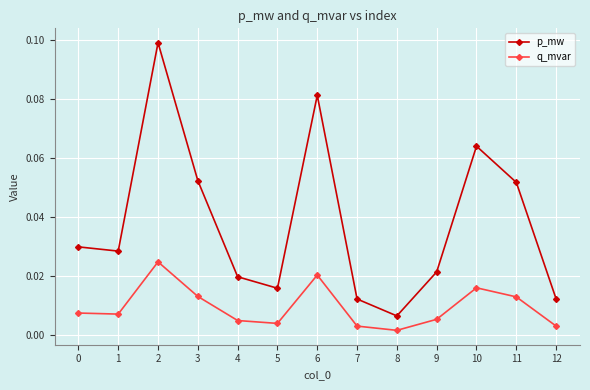

True or false: q_mvar has more than 1 interior local peaks.

True